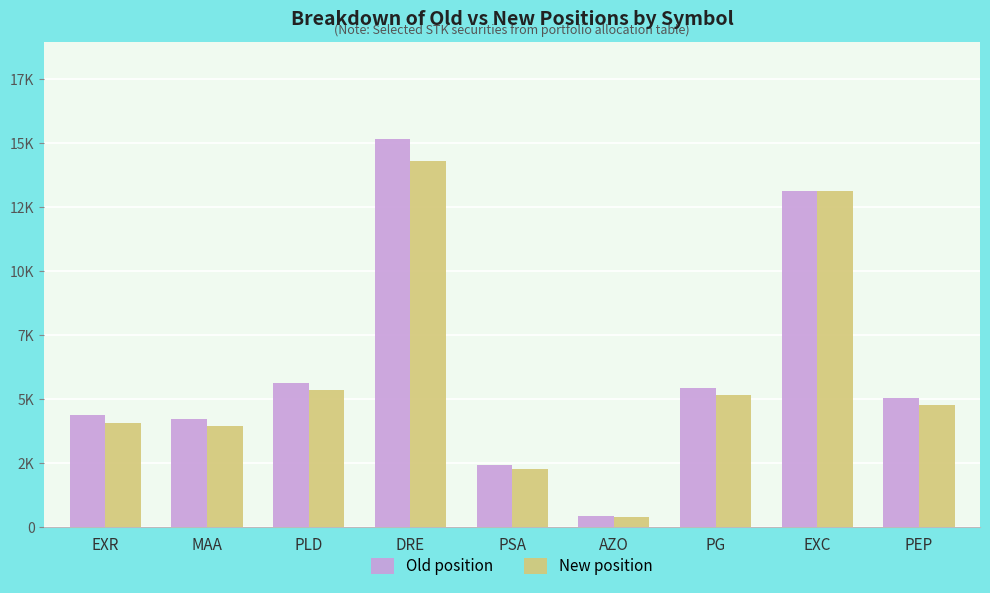

Reading left to right, what are all the values shown in this chart?

Old position: 4396	4232	5657	15182	2444	432	5439	13134	5040
New position: 4072	3972	5352	14307	2274	408	5179	13134	4781